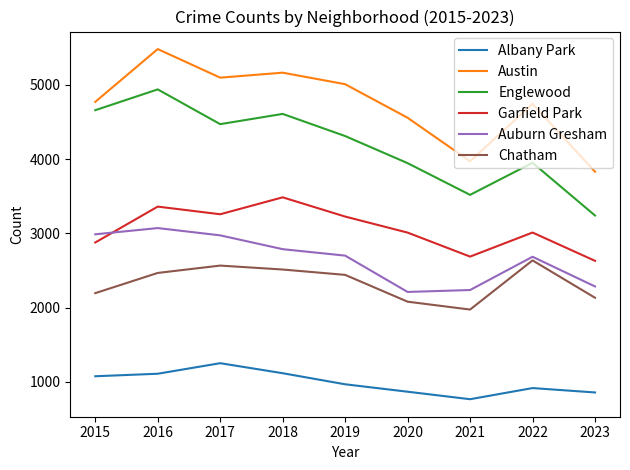

Rank the series by their maximum value, from lowest to highest.

Albany Park, Chatham, Auburn Gresham, Garfield Park, Englewood, Austin